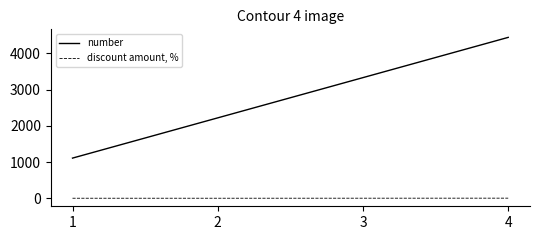

How many lines are shown in the chart?

2